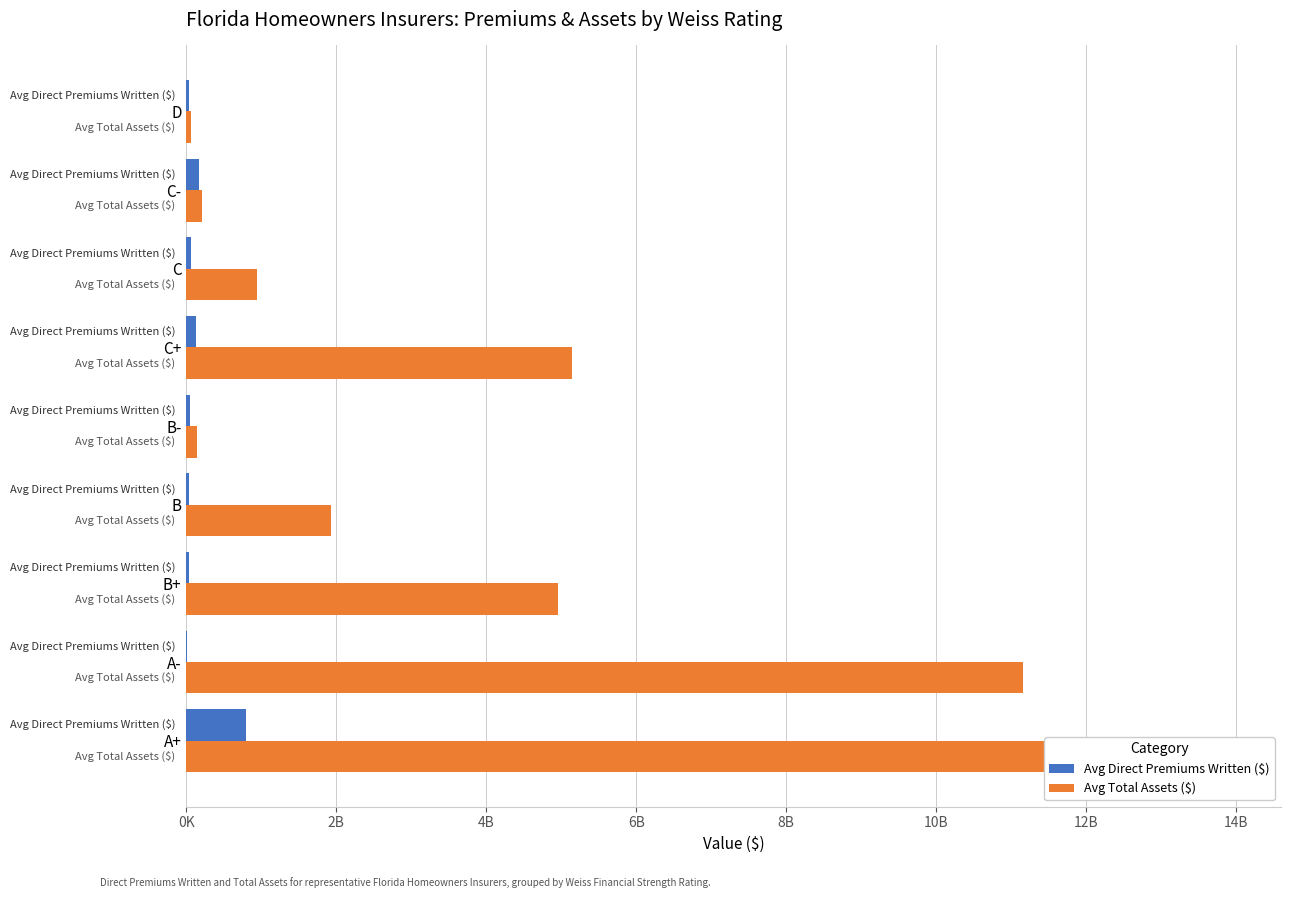

True or false: Avg Total Assets ($) has a value of 242308288 at C.

False